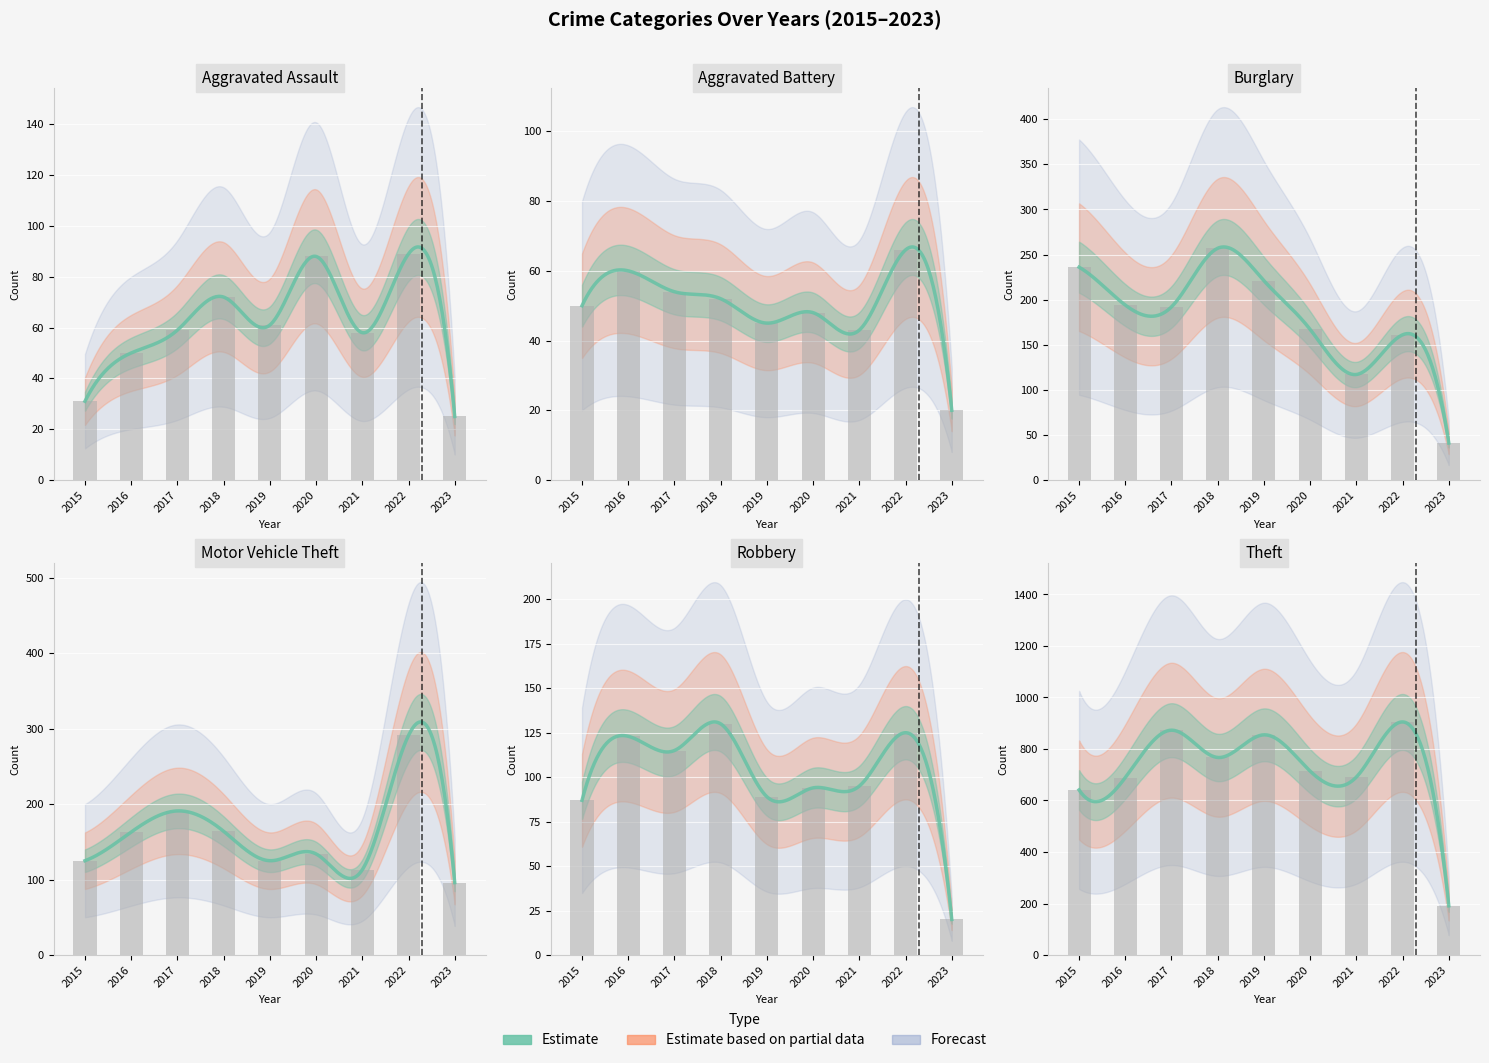

Reading left to right, list all the values displayed in this chart.

Aggravated Assault: 2015=31	2016=50	2017=59	2018=72	2019=61	2020=88	2021=58	2022=89	2023=25
Aggravated Battery: 2015=50	2016=60	2017=54	2018=52	2019=45	2020=48	2021=43	2022=66	2023=20
Burglary: 2015=236	2016=194	2017=192	2018=257	2019=221	2020=167	2021=117	2022=161	2023=41
Motor Vehicle Theft: 2015=125	2016=163	2017=191	2018=164	2019=125	2020=134	2021=113	2022=291	2023=96
Robbery: 2015=87	2016=123	2017=115	2018=130	2019=89	2020=94	2021=95	2022=125	2023=20
Theft: 2015=641	2016=689	2017=873	2018=767	2019=855	2020=714	2021=691	2022=905	2023=191